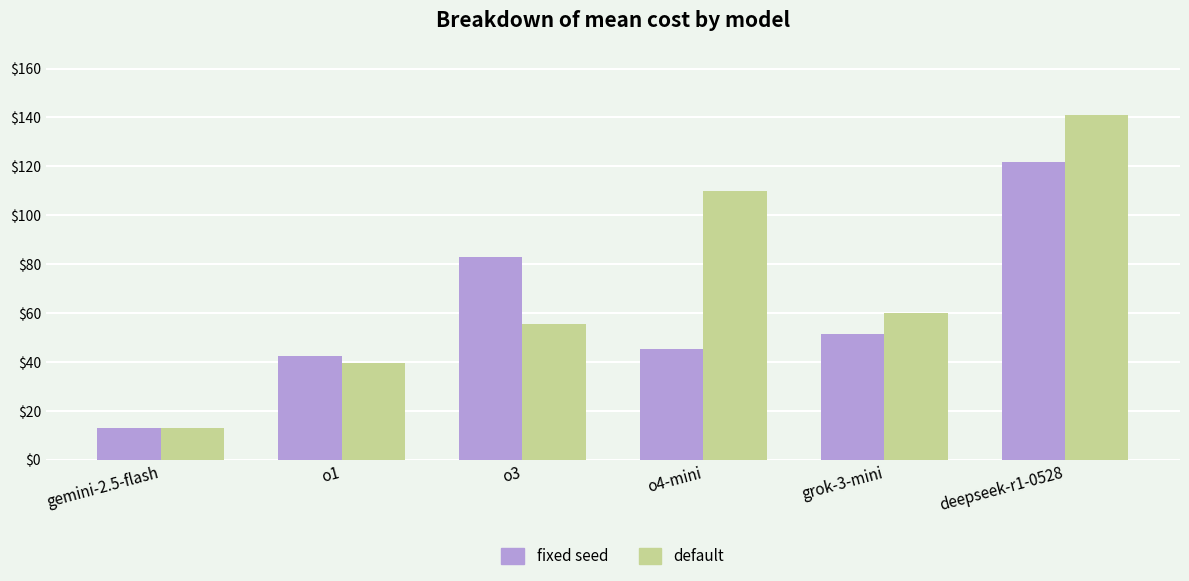

What is the sum of all default values?

419.3